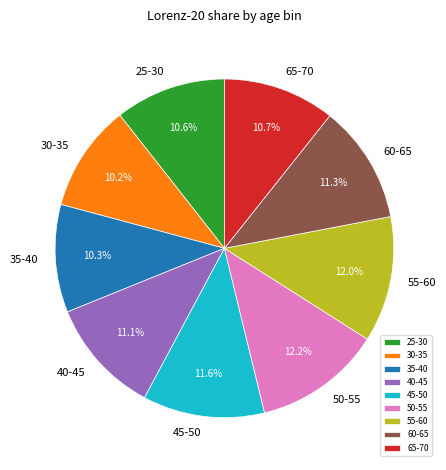

Is there a majority slice in this chart?

No